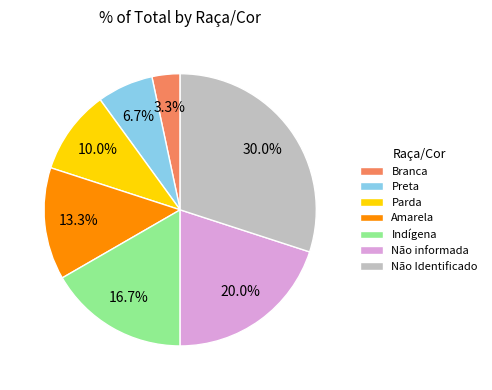

To the nearest percent, what is the average slice percentage?

14%